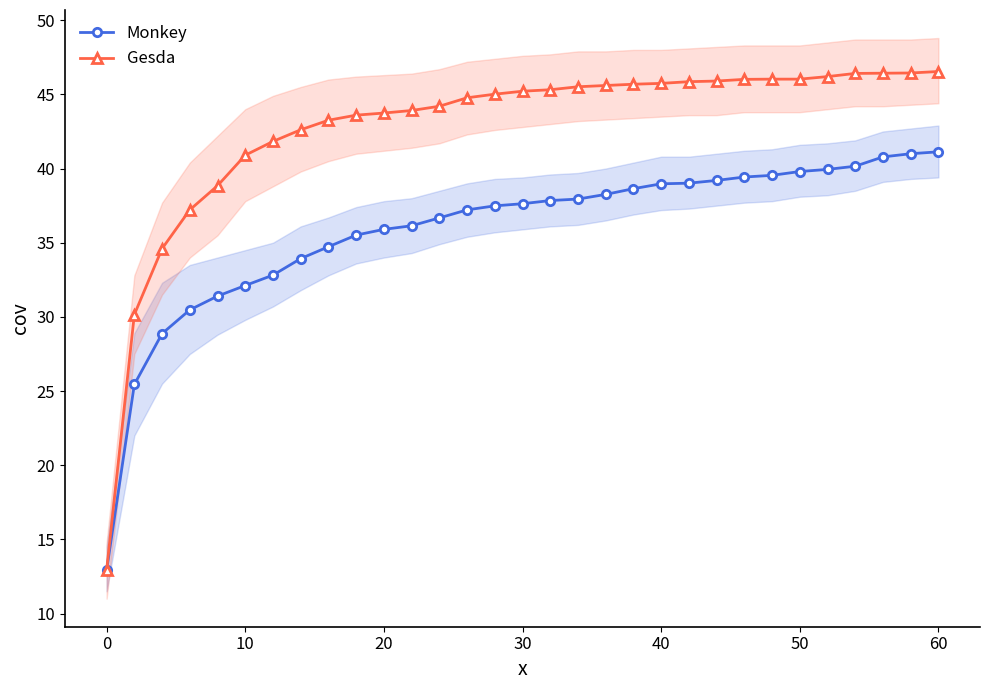

What is the lowest value of the Gesda series?

12.9